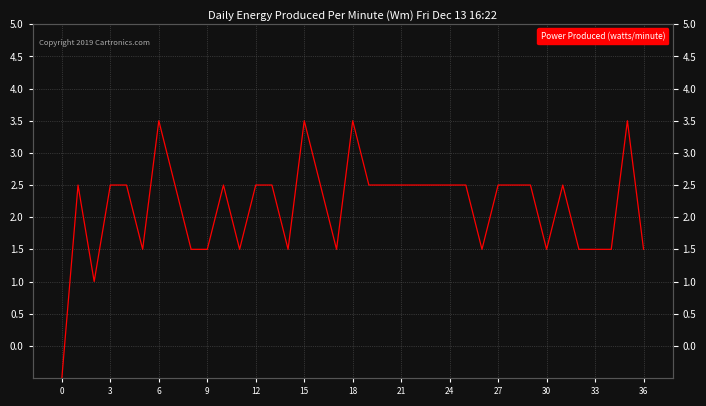

Count the number of data series in this chart.

1